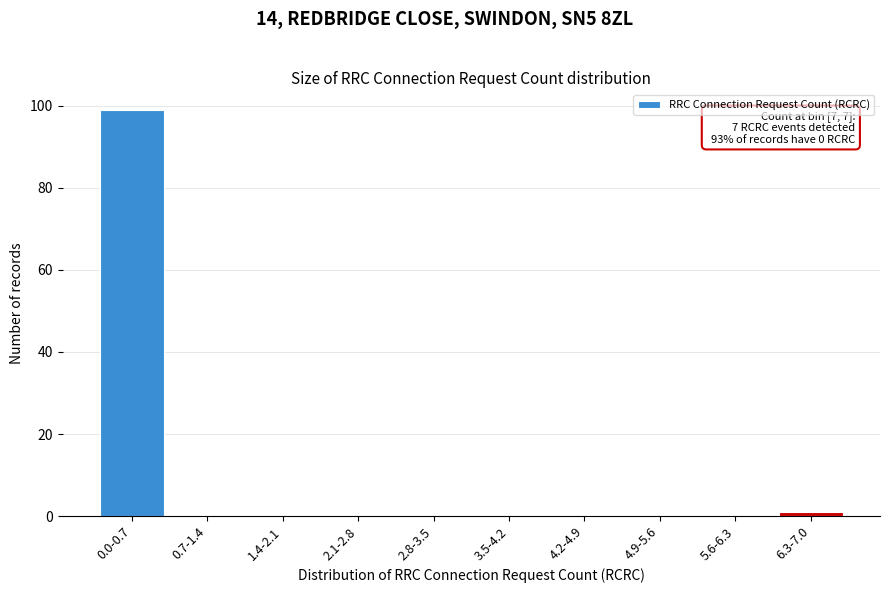

Reading right to left, list all the values displayed in this chart.

6.3-7.0=1	5.6-6.3=0	4.9-5.6=0	4.2-4.9=0	3.5-4.2=0	2.8-3.5=0	2.1-2.8=0	1.4-2.1=0	0.7-1.4=0	0.0-0.7=99